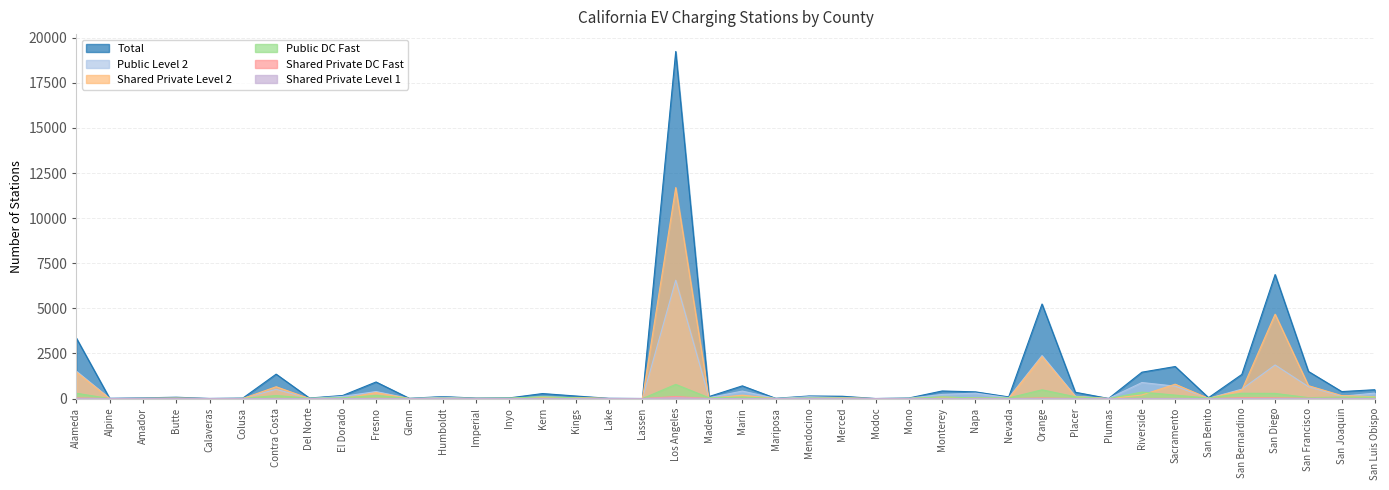

What is the average value of the Shared Private DC Fast series?

9